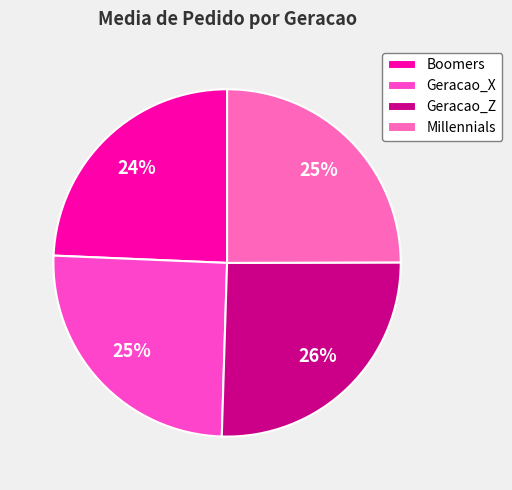

To the nearest percent, what portion does Geracao_X represent?

25%